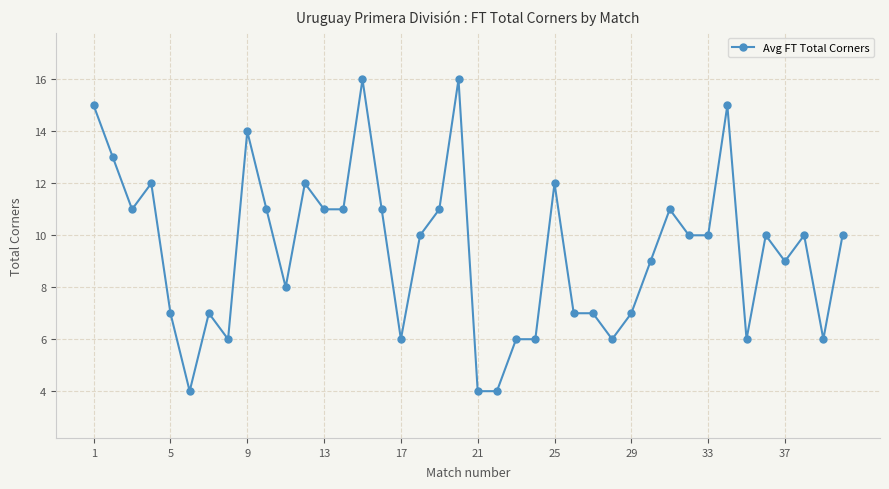

True or false: there are more than 1 points higher than both neighbors.

True